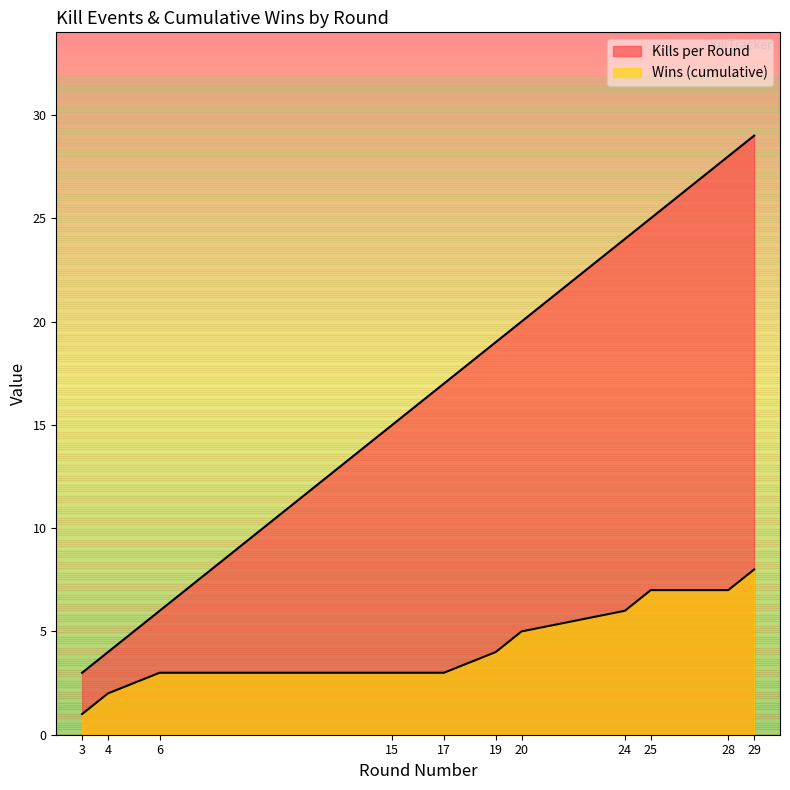

At which label does Kills per Round first exceed 19?

20